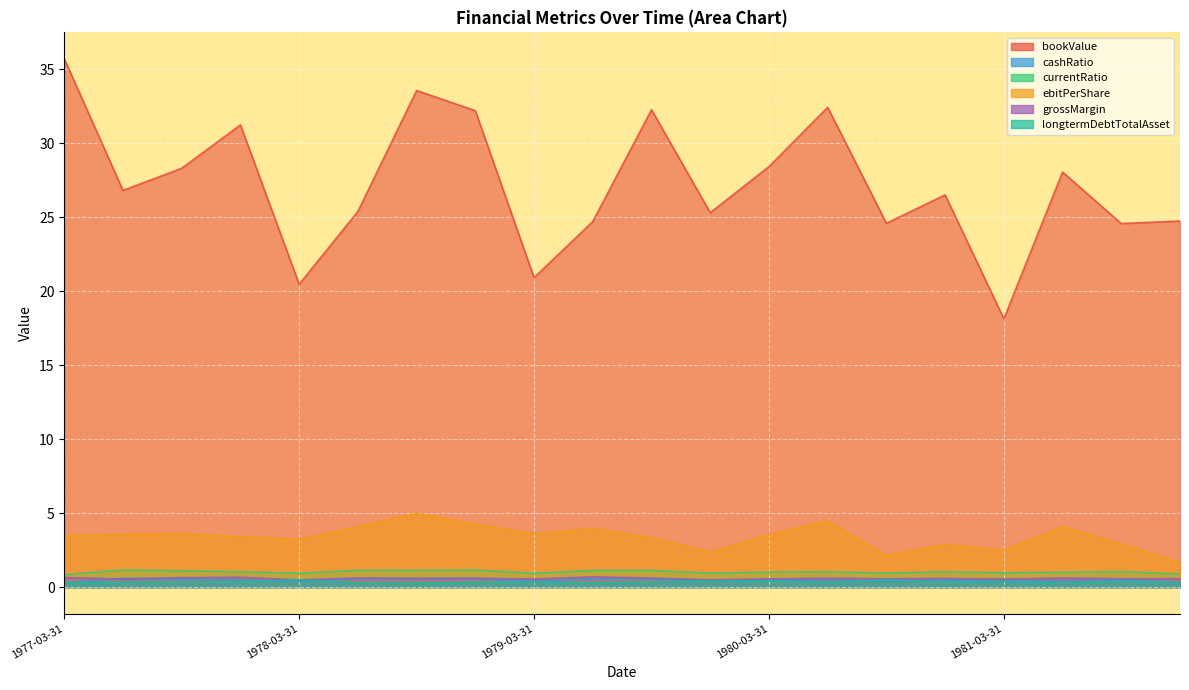

Does the chart display data point markers on the line(s)?

No